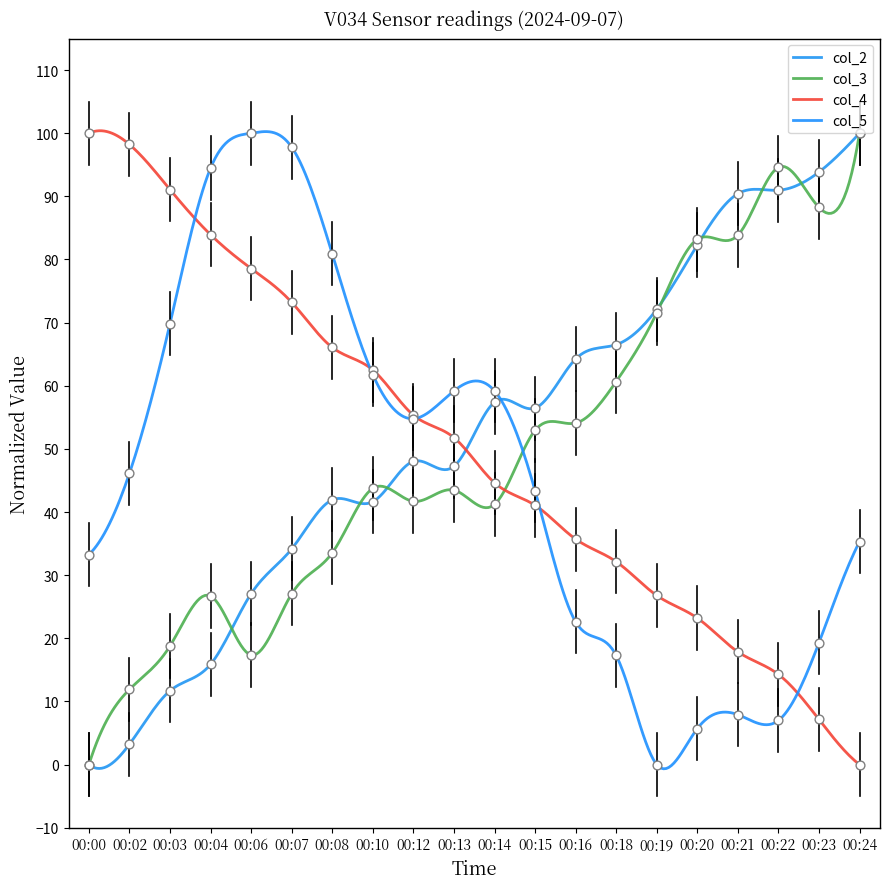

Which series has the widest spread of Y values?

col_2